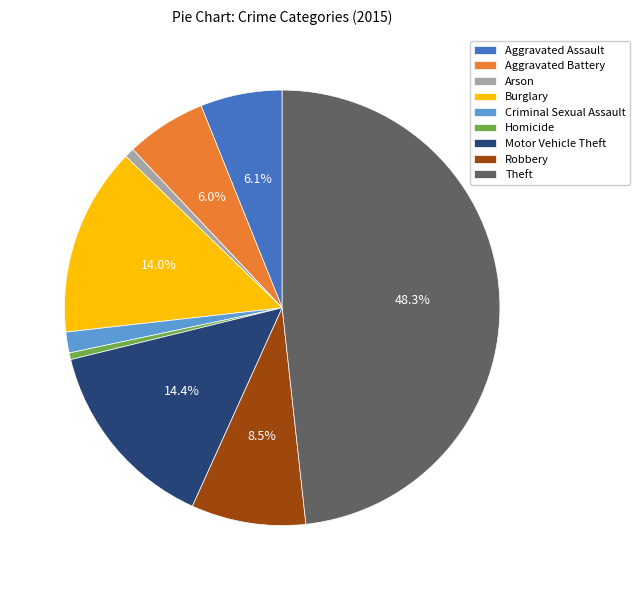

Count the number of slices in the pie.

9